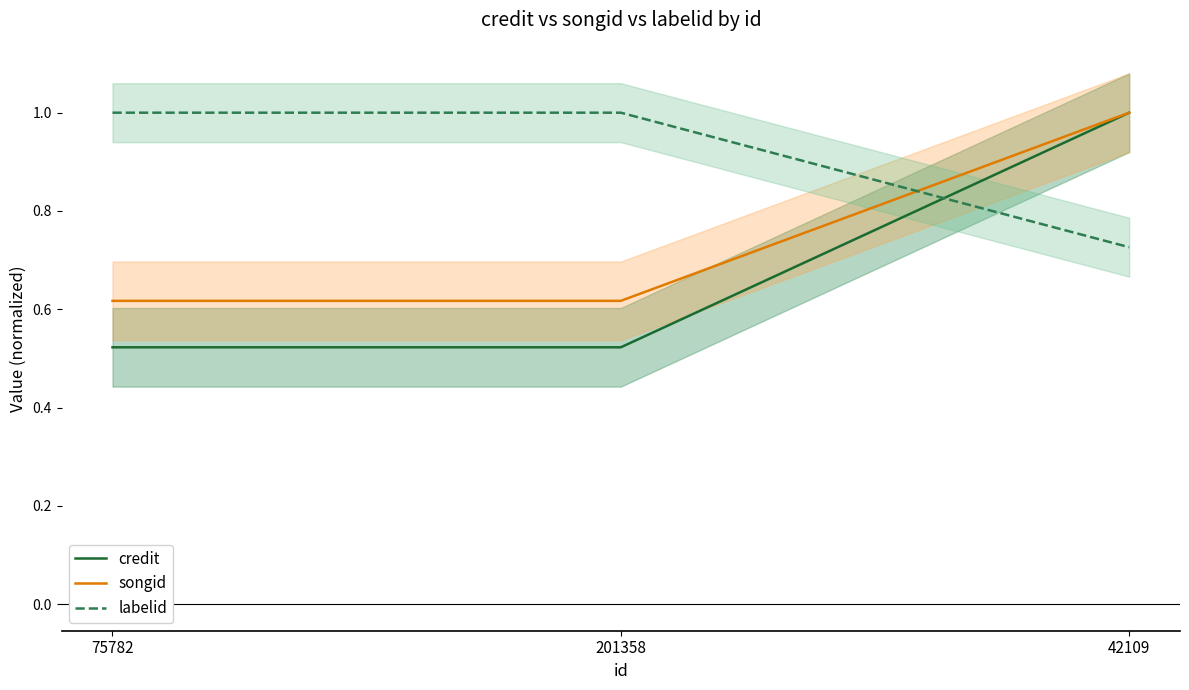

Between 42109 and 201358, which is larger?

42109